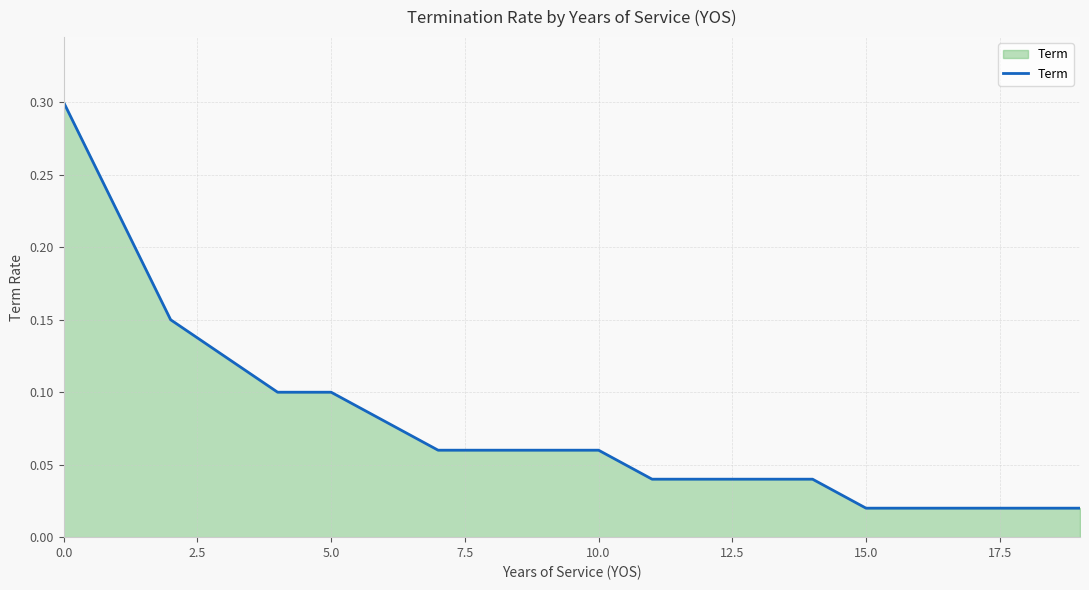

What is the greatest value displayed?

0.3